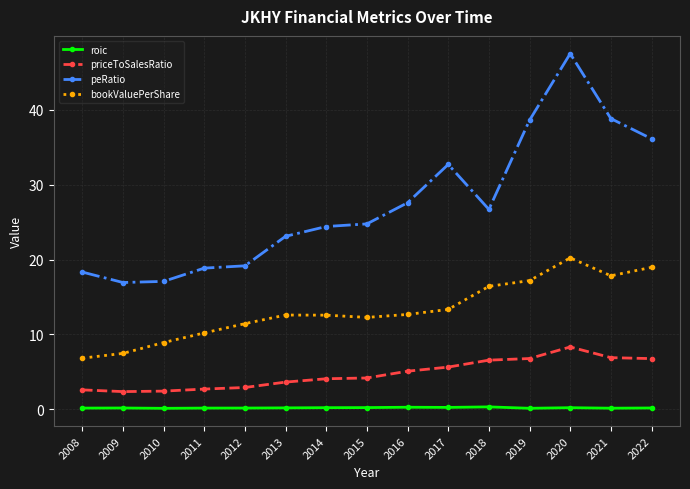

Which series has the largest total across all categories?

peRatio